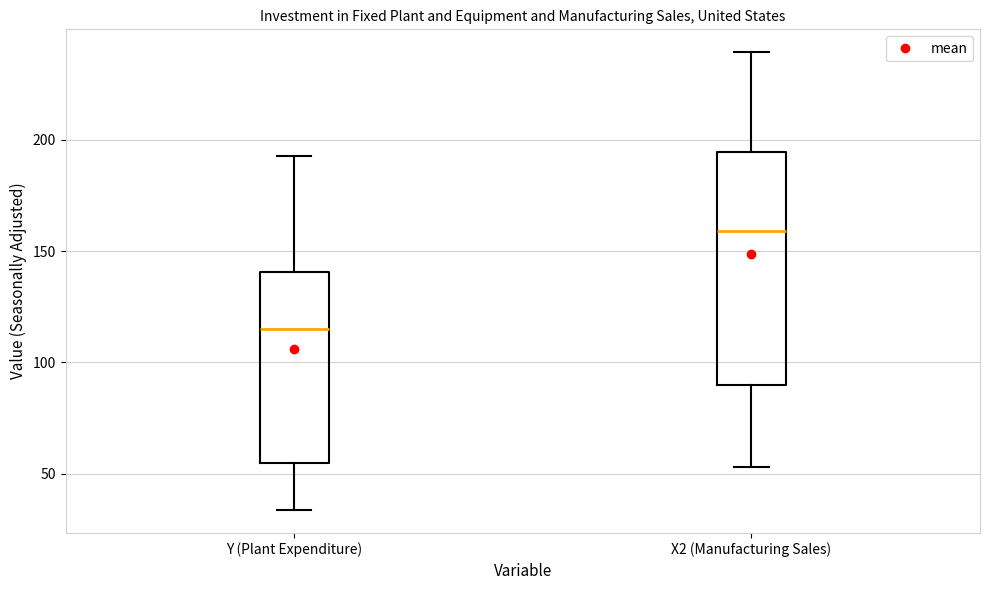

Which box has the lowest median line?

Y (Plant Expenditure)